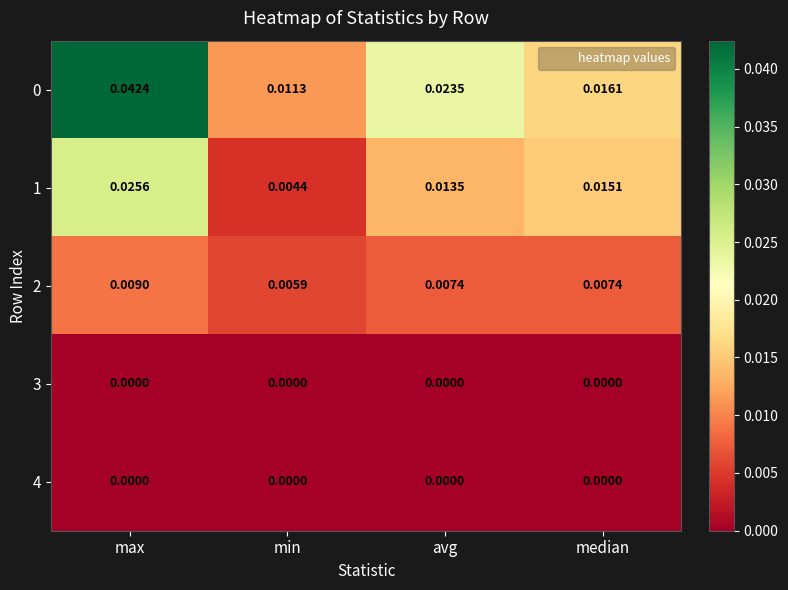

At which label is 2 closest to 0?

min